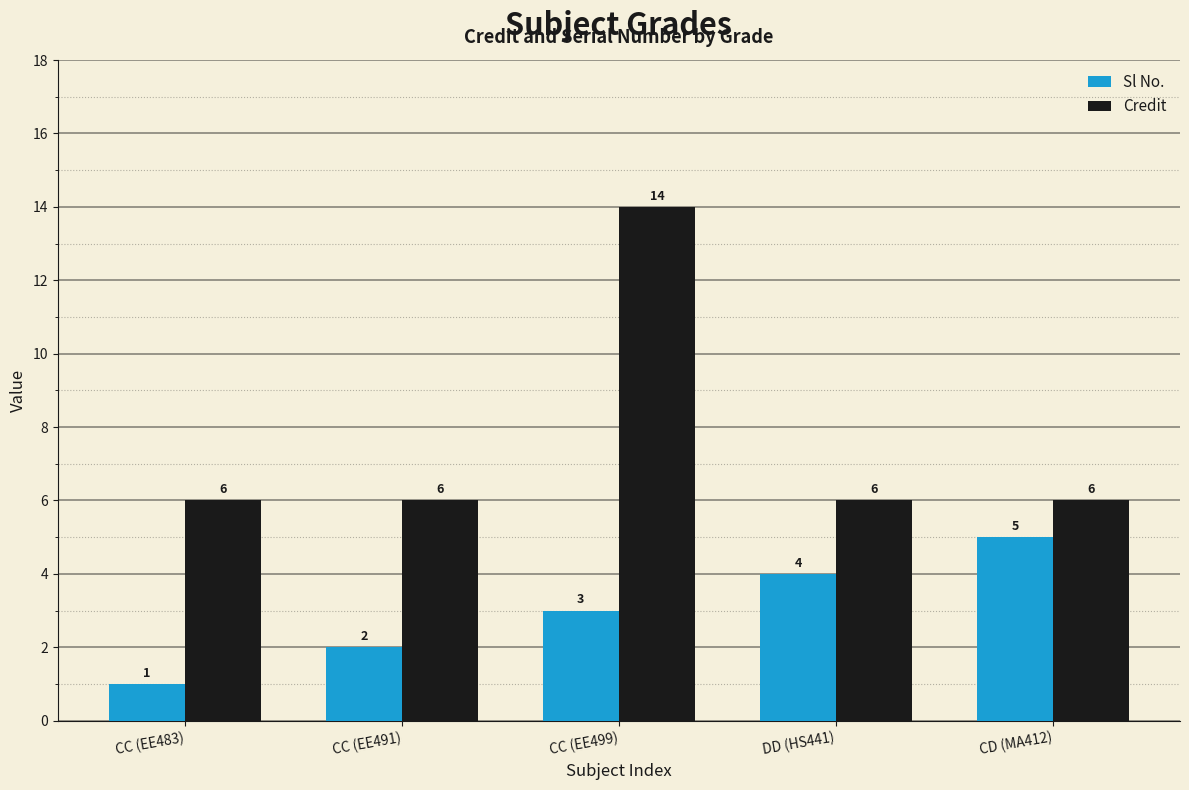

Which series has the largest range (max minus min)?

Credit